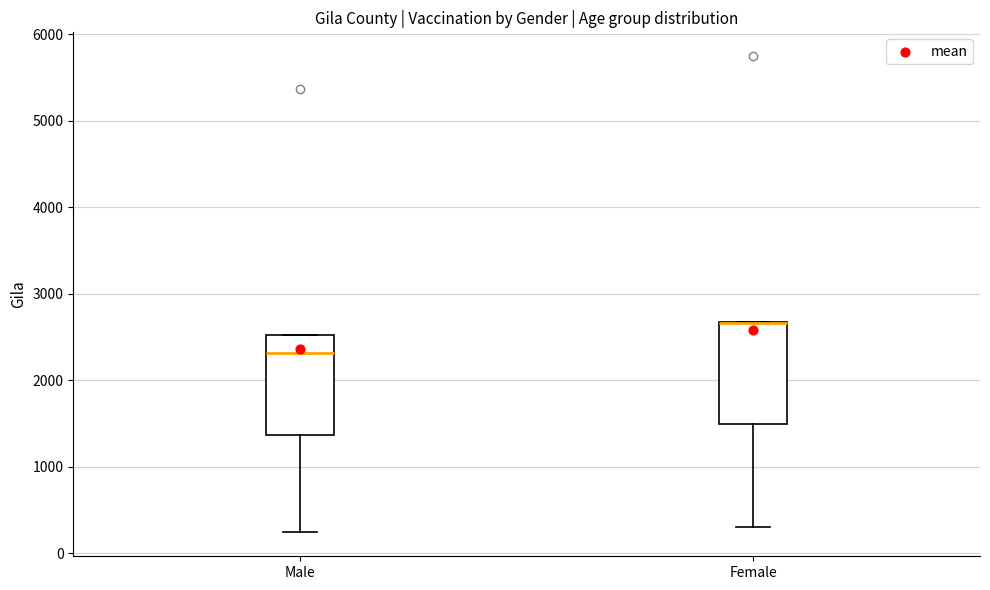

Reading left to right, read every box against the y-axis: the position of its median line, the range the box covers, and the ends of its whiskers. The values are not printed on the chart, so give them approximately, as read against the axis.

Male: median 2300, box 1400 to 2500, whiskers 200 to 2500
Female: median 2700 (drawn on the box's upper edge), box 1500 to 2700, whiskers 300 to 2700